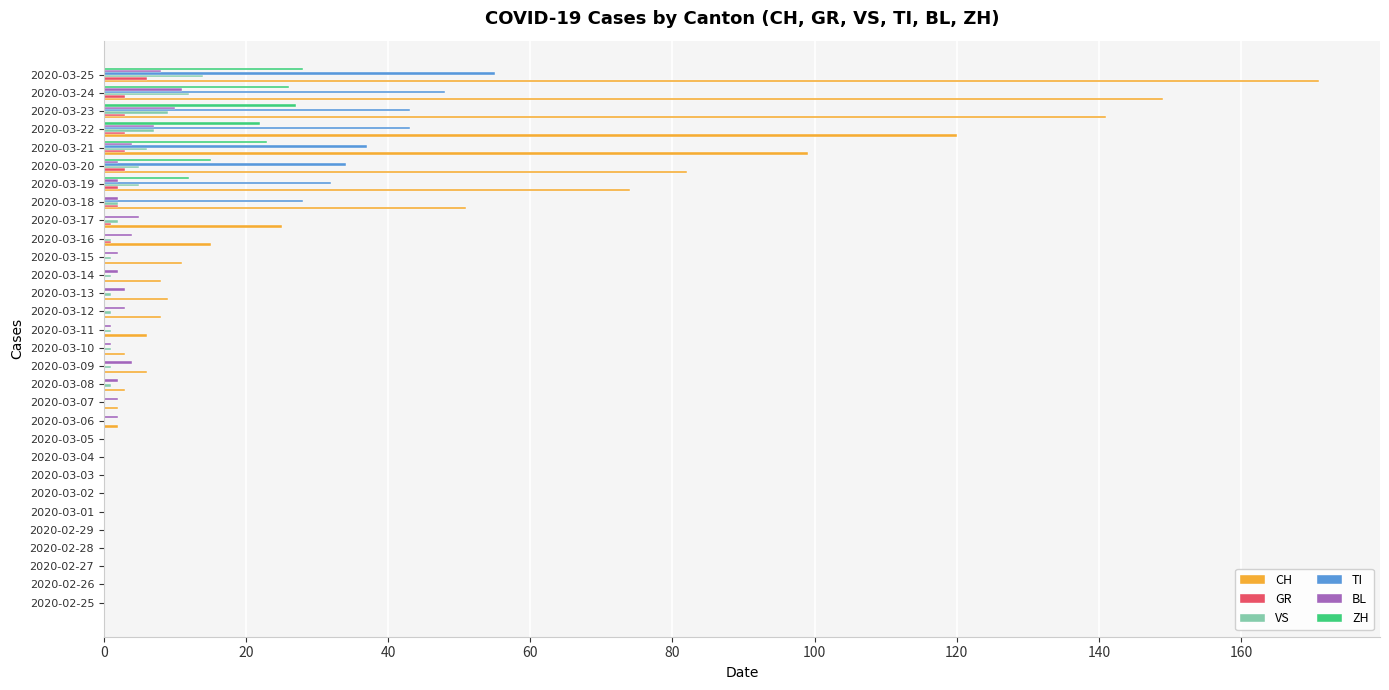

The ZH series shows 0 at 2020-02-28. True or false?

True